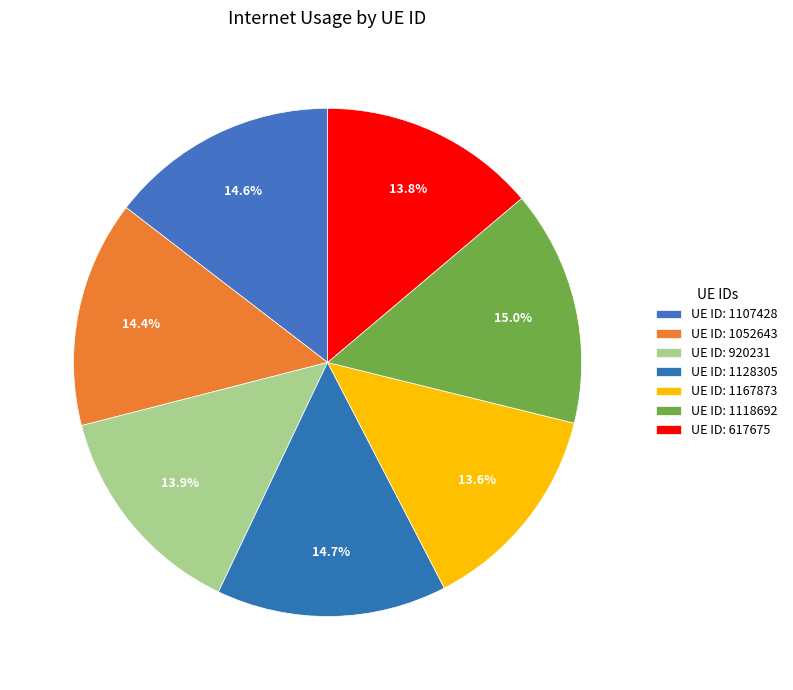

To the nearest percent, what is the difference between the largest and smallest slice percentages?

1%